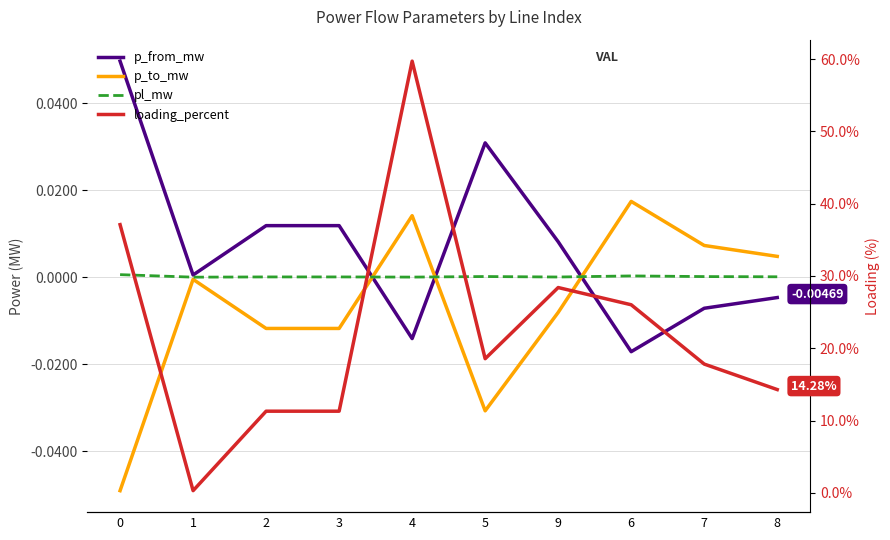

Which category has the highest value in the p_to_mw series?

6